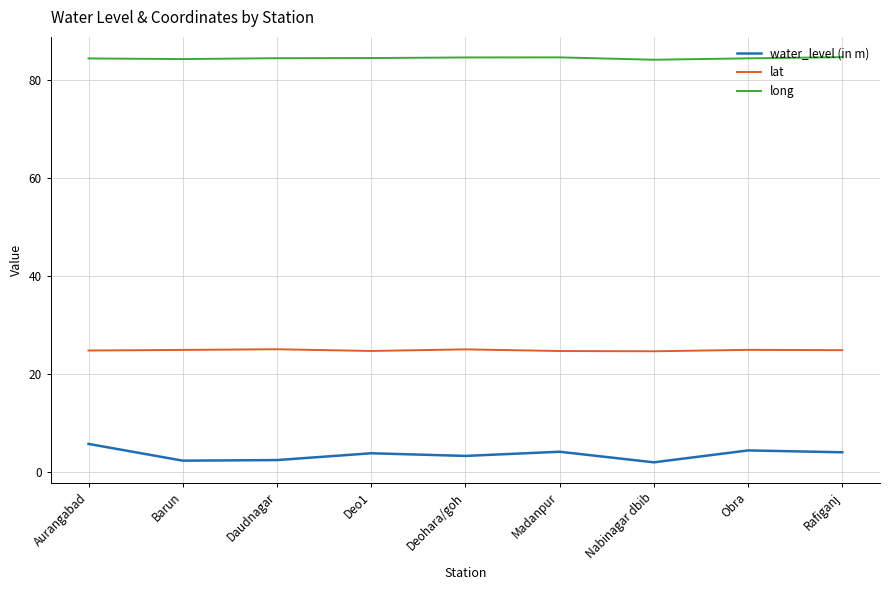

True or false: lat and long intersect in this chart.

False